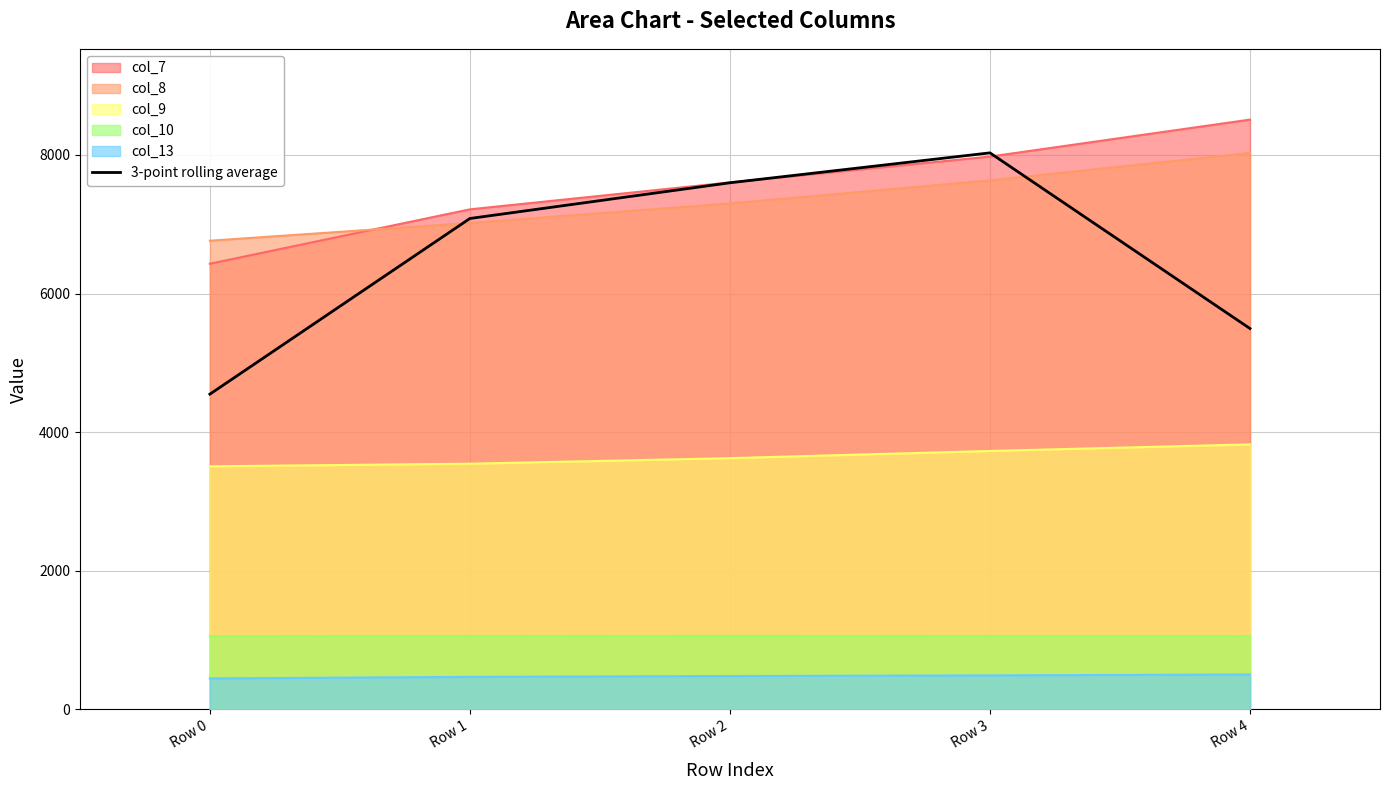

List the labels in order of value, largest first.

Row 3, Row 2, Row 1, Row 4, Row 0